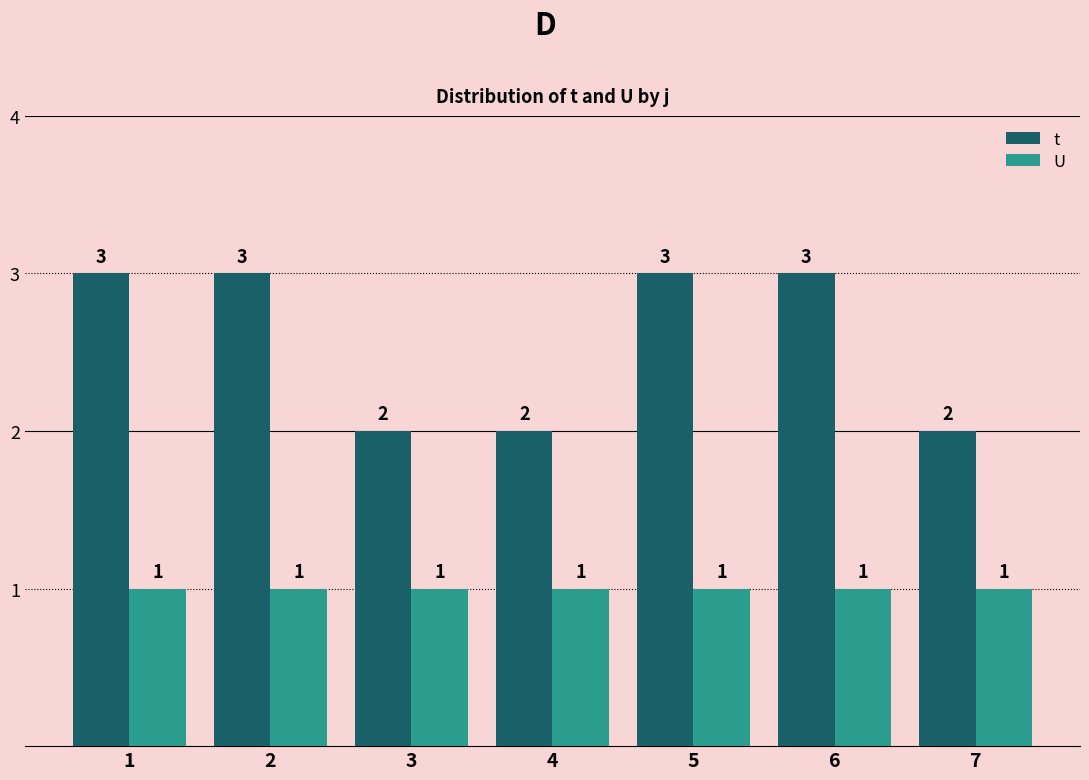

The value of U at 6 is 2. True or false?

False